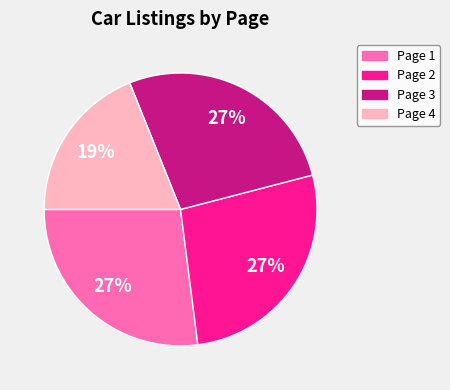

Combined, do Page 2 and Page 3 account for over 50%?

Yes